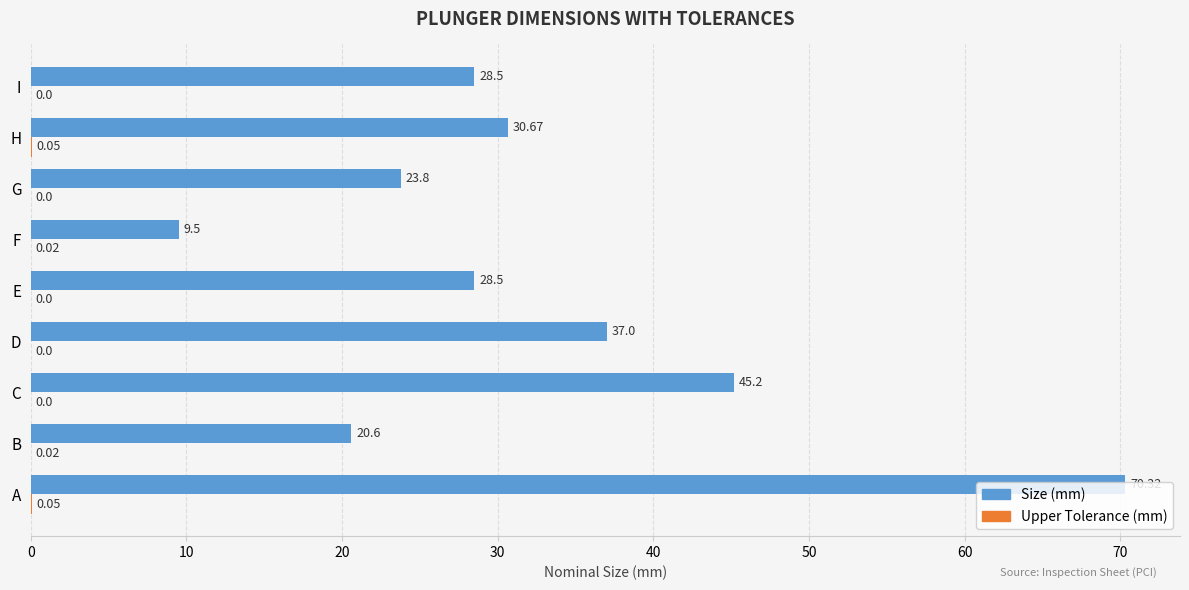

What is the sum of all Size (mm) values?

294.1